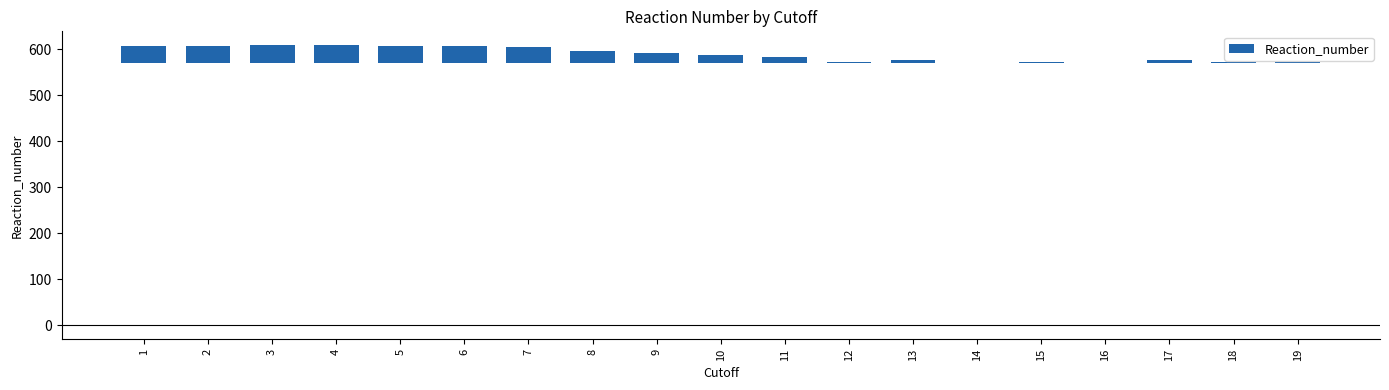

Rank the categories by value from highest to lowest.

3, 4, 1, 2, 5, 6, 7, 8, 9, 10, 11, 13, 17, 12, 18, 19, 15, 14, 16